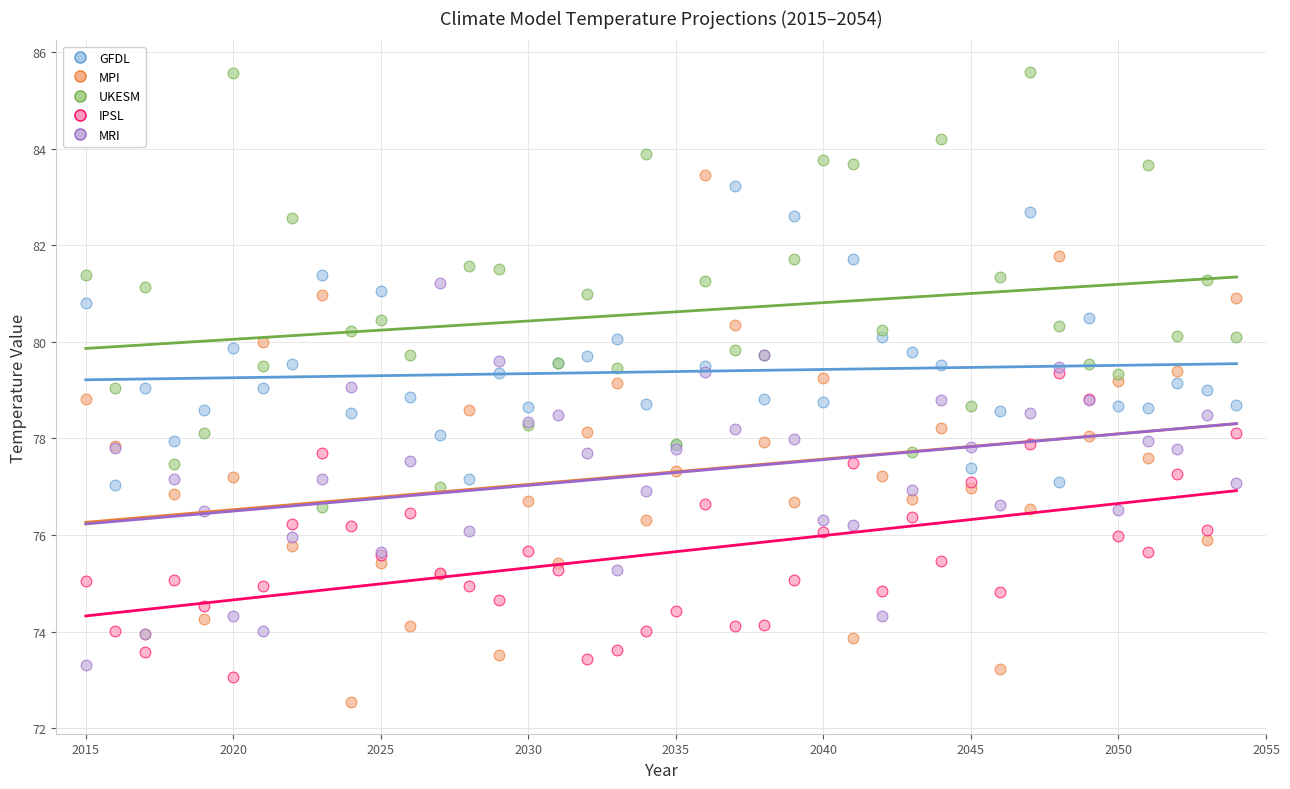

What are all the series names shown in the legend?

GFDL, MPI, UKESM, IPSL, MRI